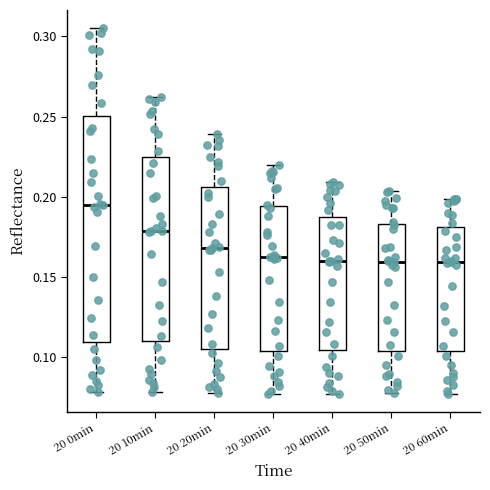

Reading left to right, transcribe this box plot: for each box, give where its median line is, the range the box spans, and where its two whiskers end, as read against the y-axis. The values are not printed on the chart, so give them approximately, as read against the axis.

20 0min: median 0.195, box 0.110 to 0.250, whiskers 0.080 to 0.305
20 10min: median 0.180, box 0.110 to 0.225, whiskers 0.080 to 0.260
20 20min: median 0.170, box 0.105 to 0.205, whiskers 0.080 to 0.240
20 30min: median 0.160, box 0.105 to 0.195, whiskers 0.075 to 0.220
20 40min: median 0.160, box 0.105 to 0.185, whiskers 0.075 to 0.210
20 50min: median 0.160, box 0.105 to 0.185, whiskers 0.080 to 0.205
20 60min: median 0.160, box 0.105 to 0.180, whiskers 0.075 to 0.200